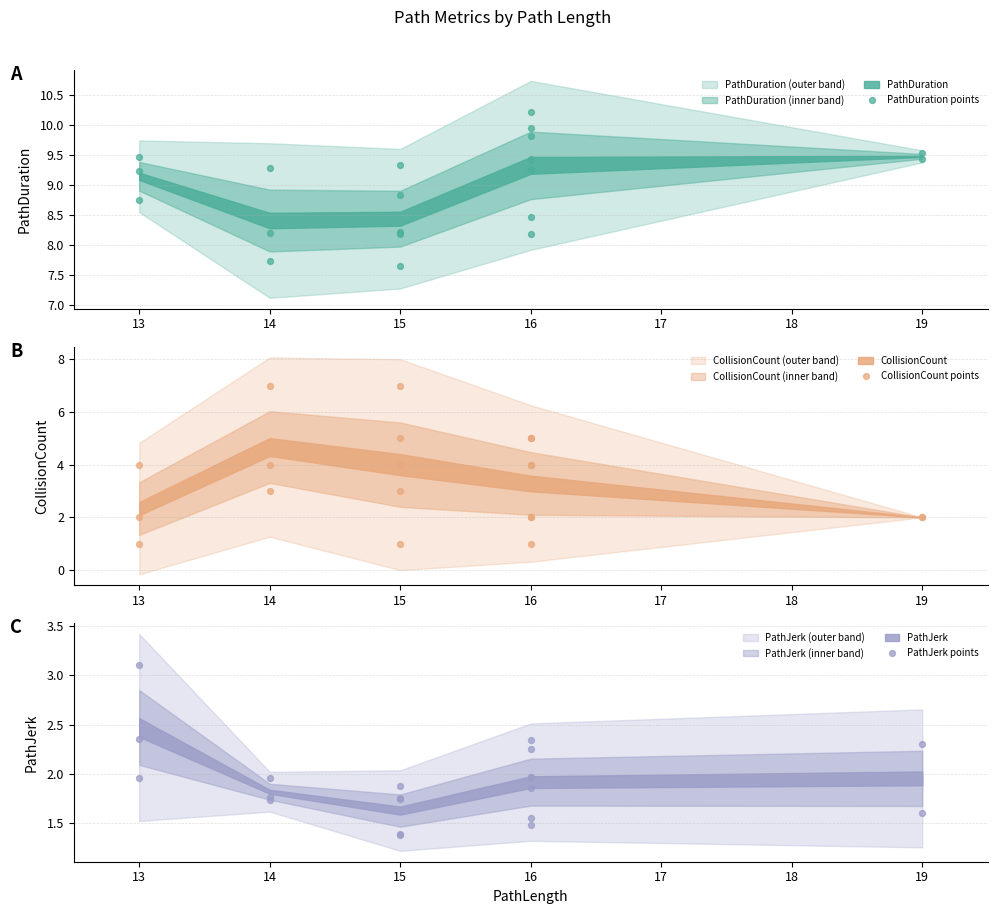

Which series contains the highest Y value?

PathDuration points